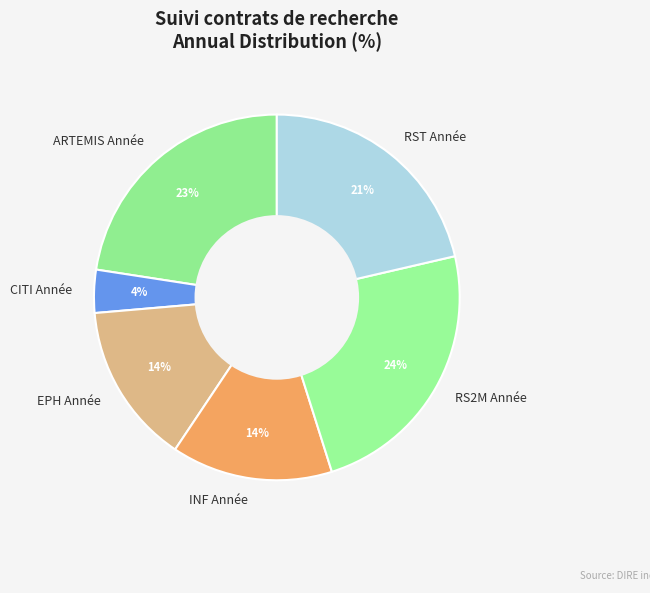

Is there any slice that represents more than half of the pie?

No